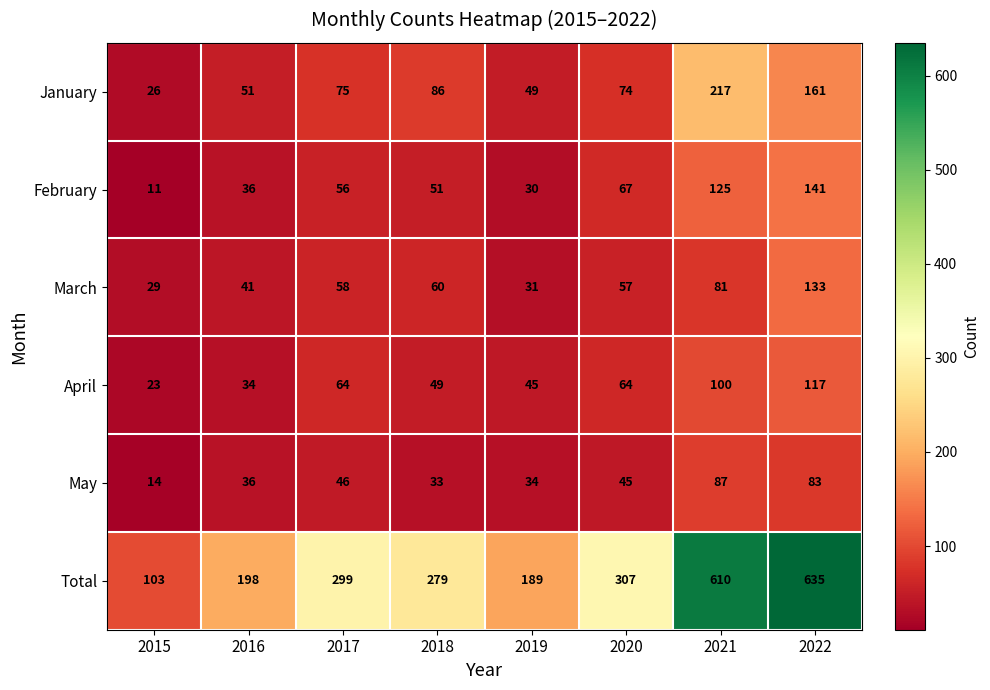

Is it true that April equals 76 at 2018?

False